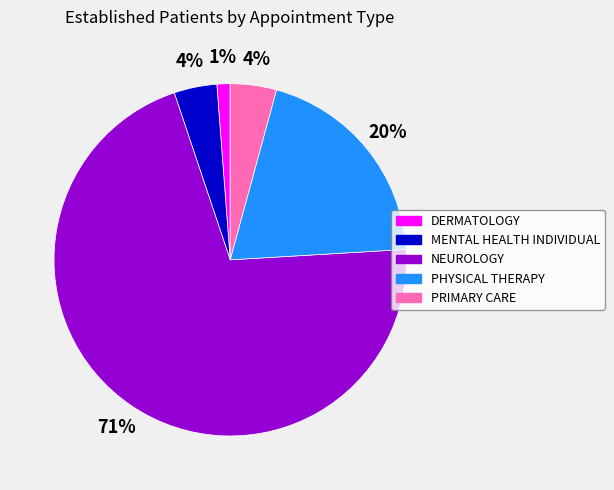

Is the sum of MENTAL HEALTH INDIVIDUAL and PHYSICAL THERAPY greater than half?

No